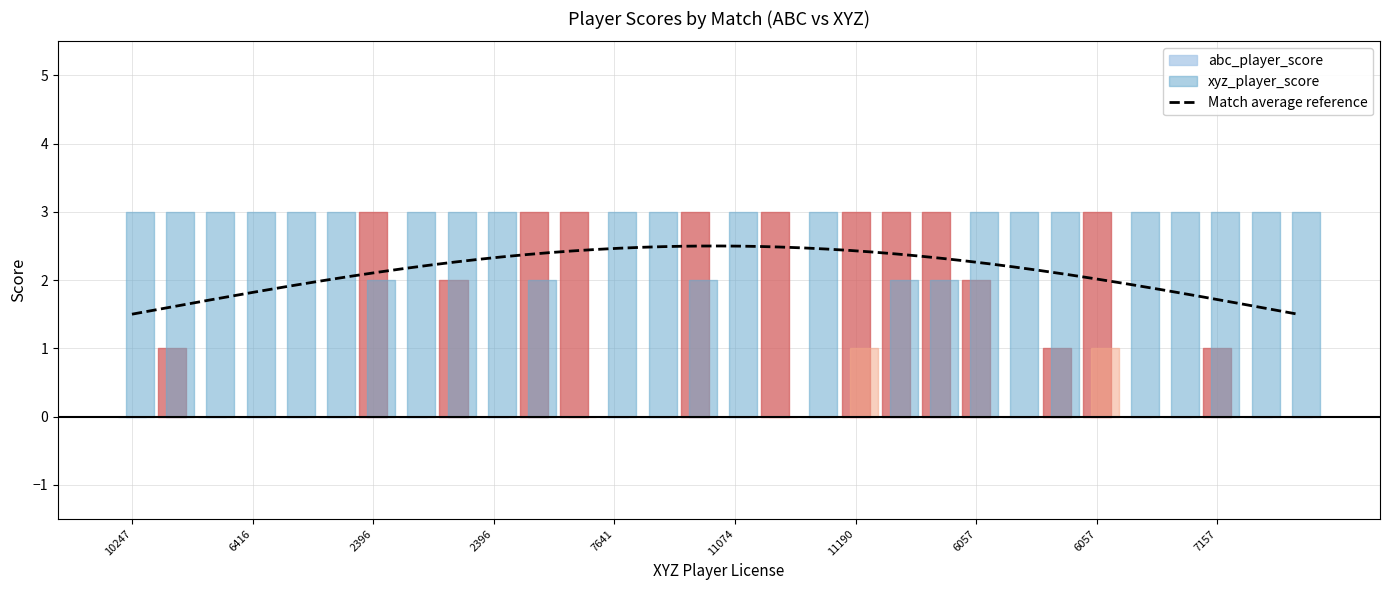

The xyz_player_score series shows 3 at 7157. True or false?

True